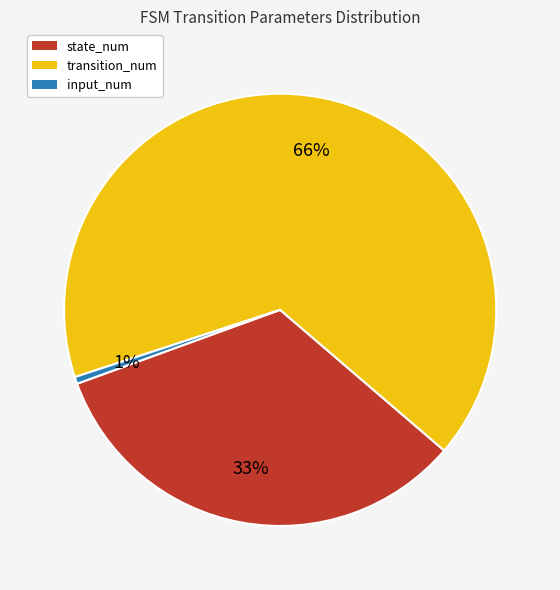

True or false: input_num accounts for 1% of the total.

True